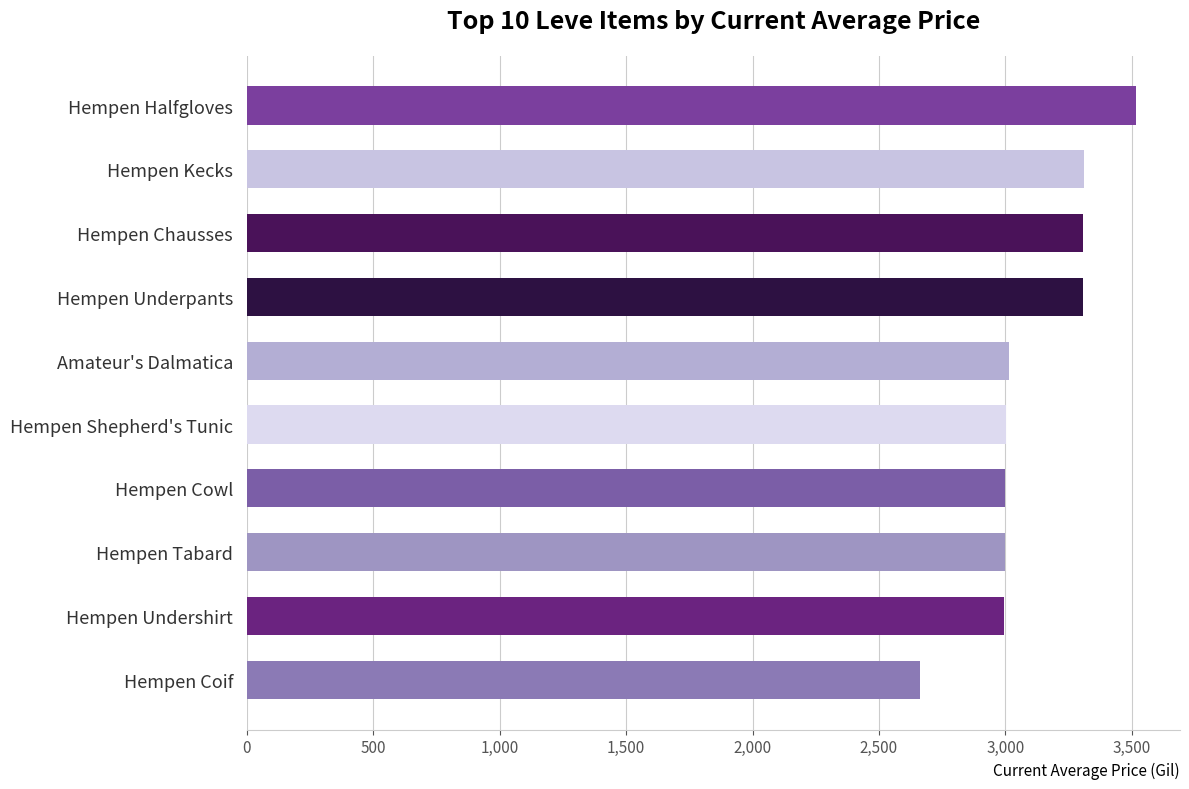

Which label corresponds to the smallest value in the chart?

Hempen Coif